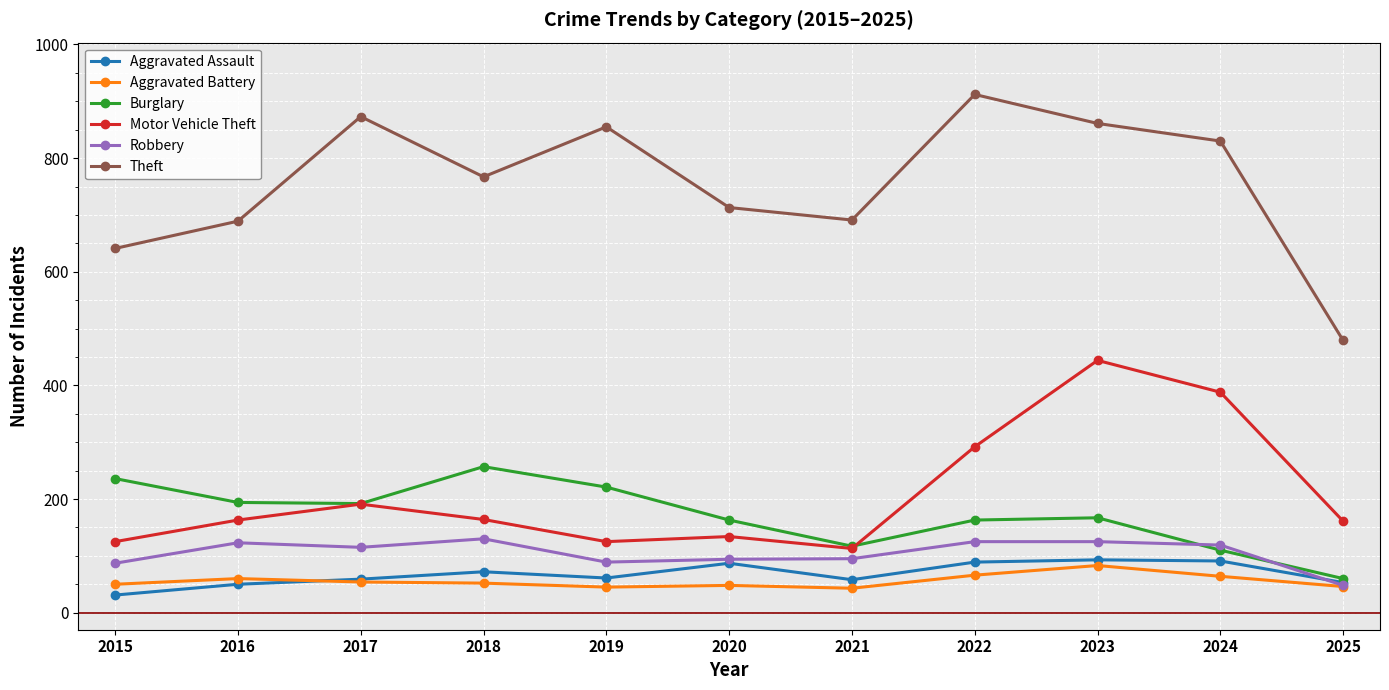

Which series has the widest spread of values?

Theft